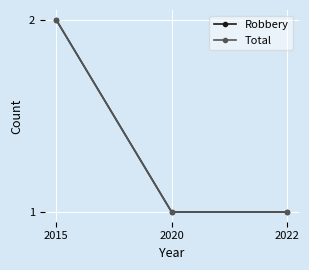

Is the value of Total at 2022 greater than the value of Robbery at 2015?

No